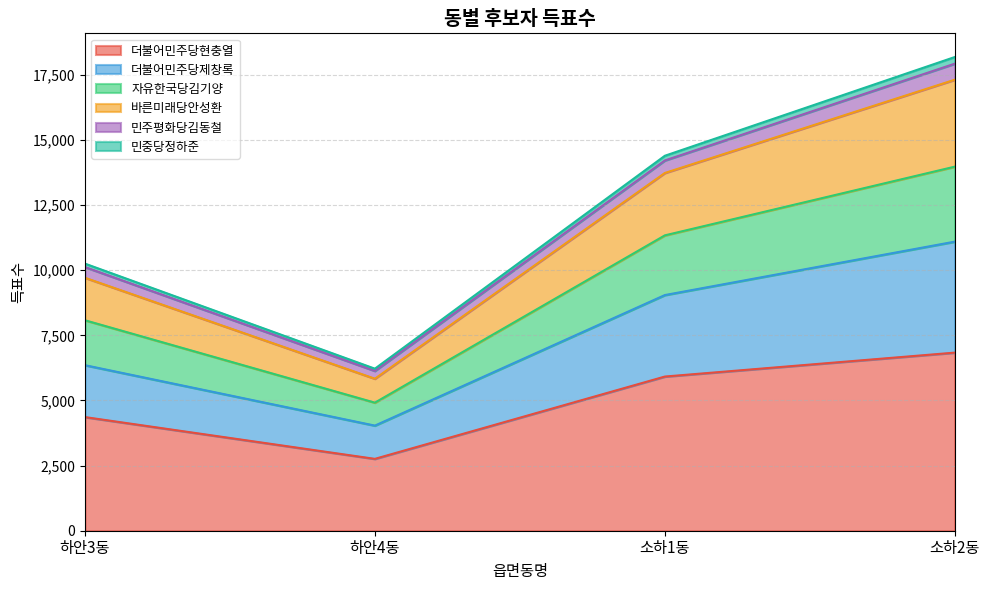

At which label does 더불어민주당현충열 reach its peak?

소하2동